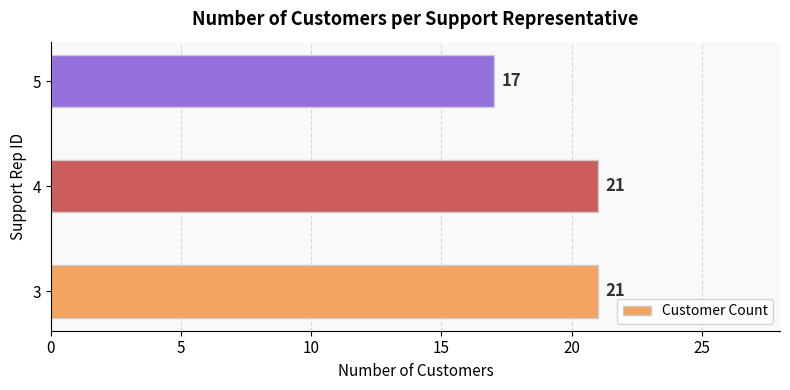

How many values are between 17 and 21?

3